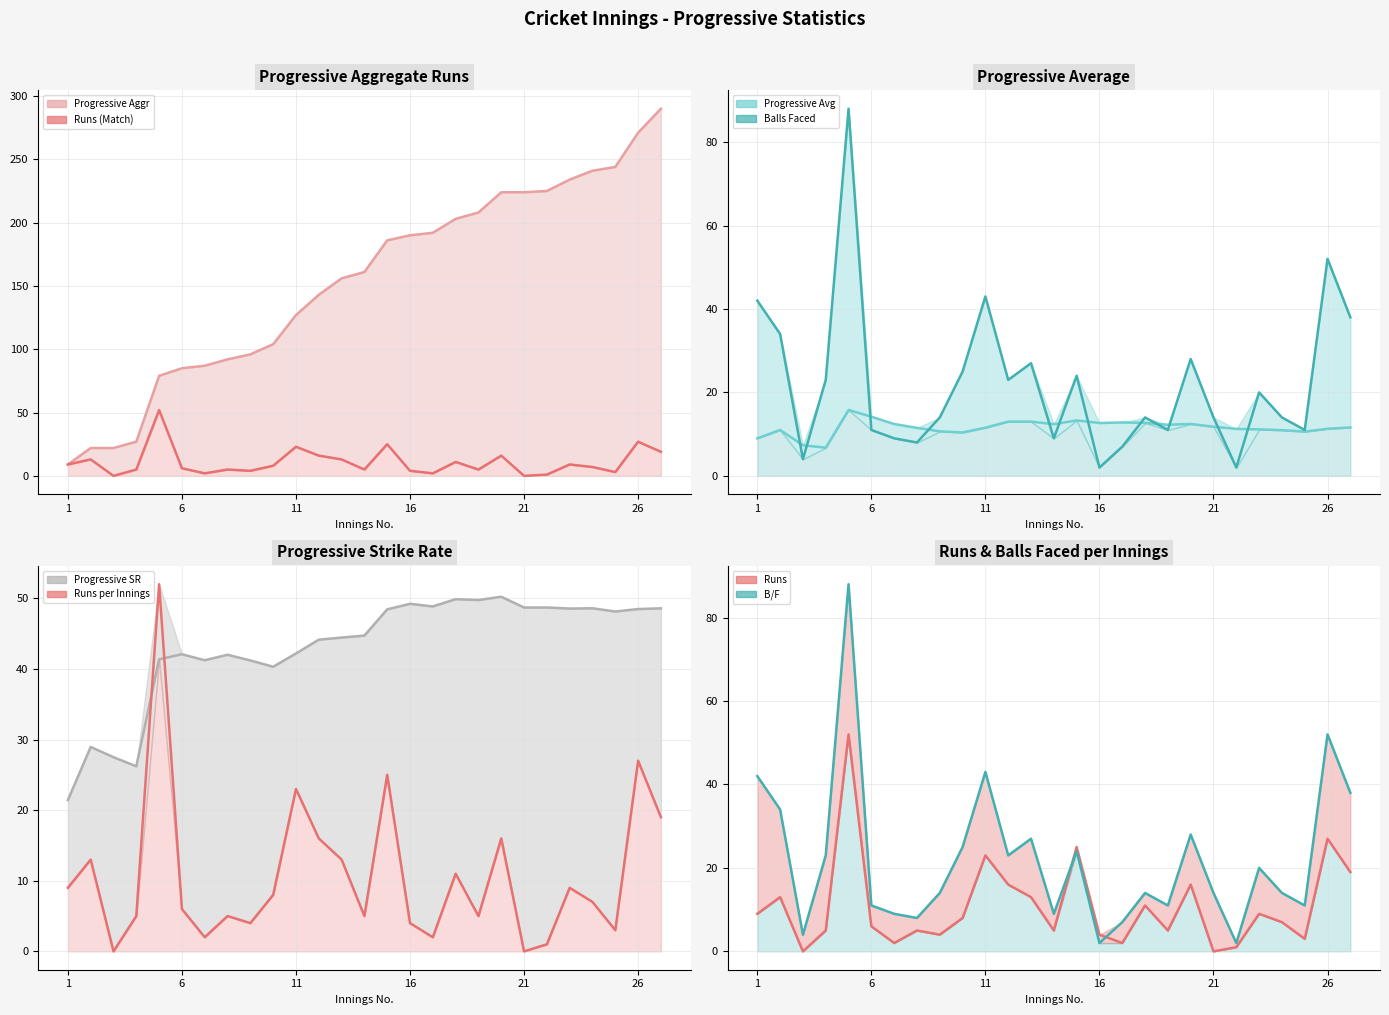

The value of Progressive Avg at 3 is 7.3. True or false?

True